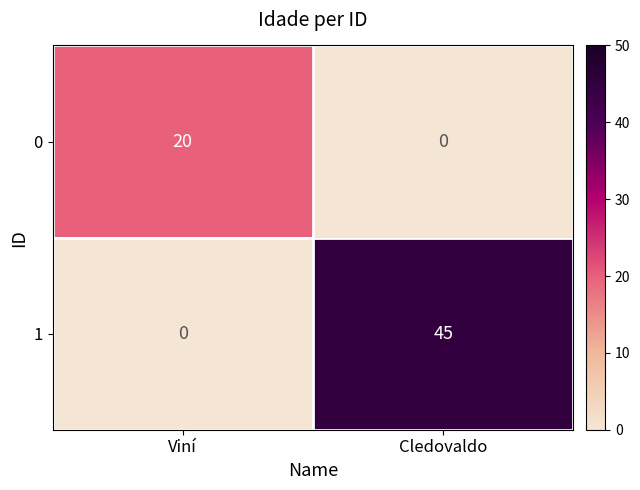

Is it true that 1 equals -23 at Viní?

False